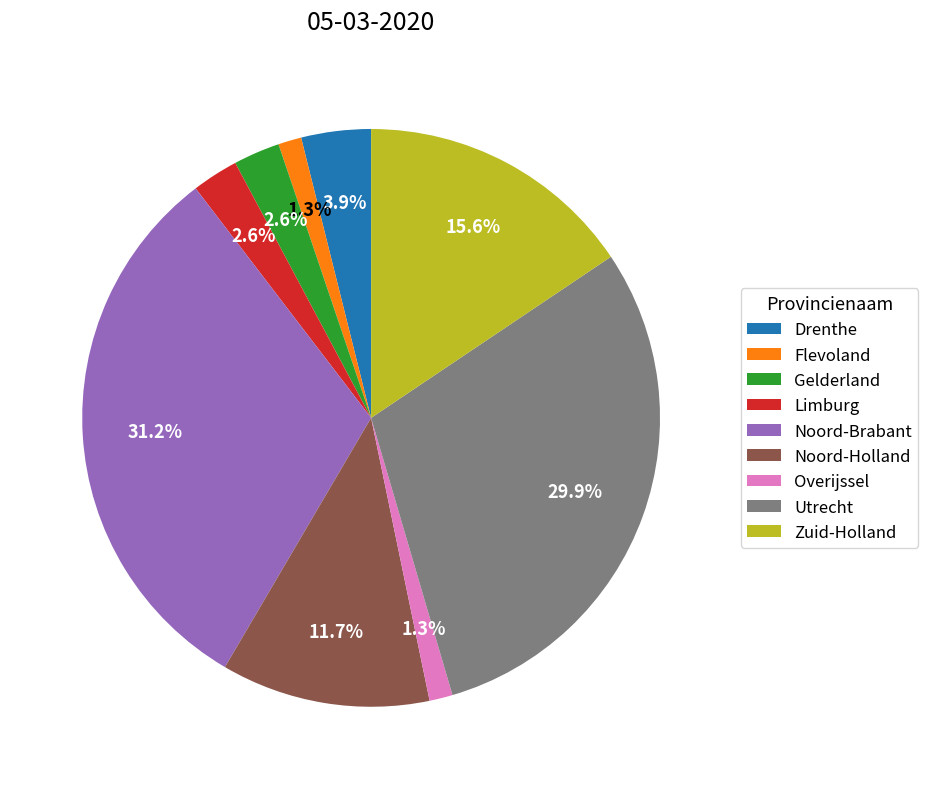

To the nearest percent, what is the difference between the Utrecht and Noord-Brabant slice percentages?

1%